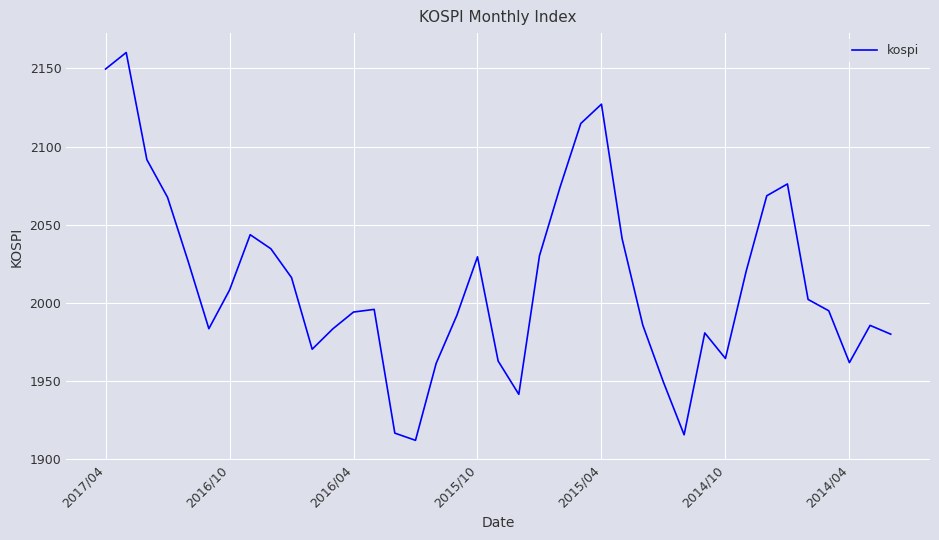

What is the difference between the maximum and minimum values?

248.2